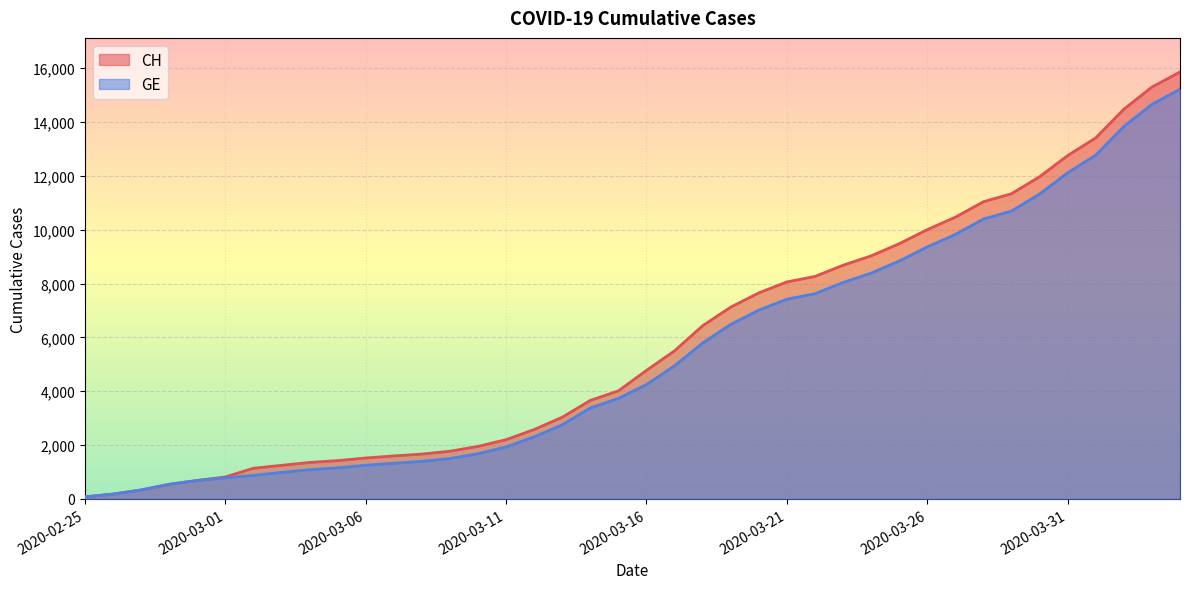

List the series in order of their overall mean, lowest first.

GE, CH